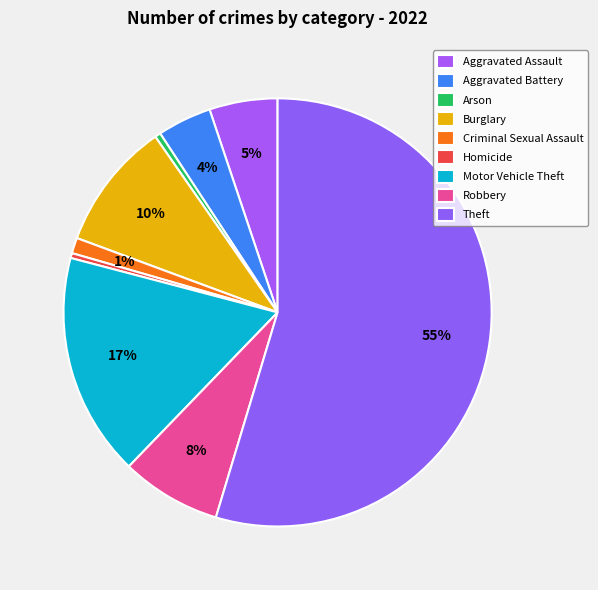

Count the number of slices in the pie.

9